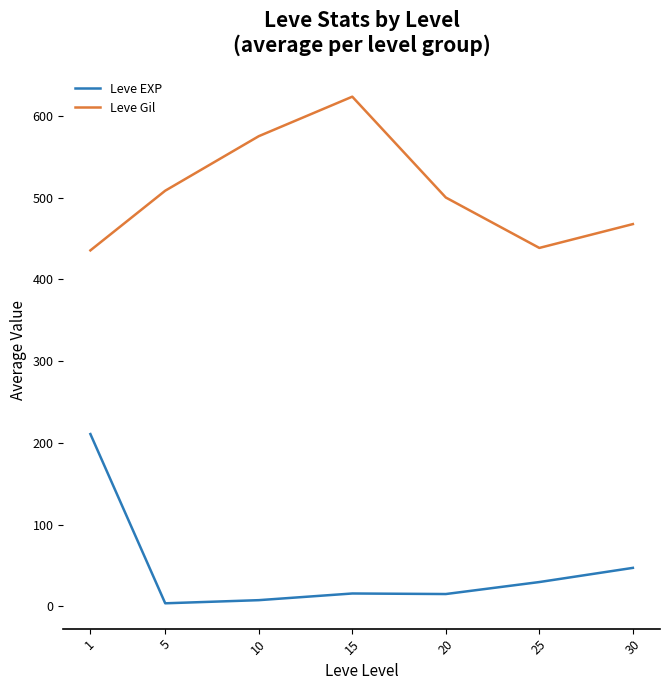

What is the greatest value displayed?

623.3